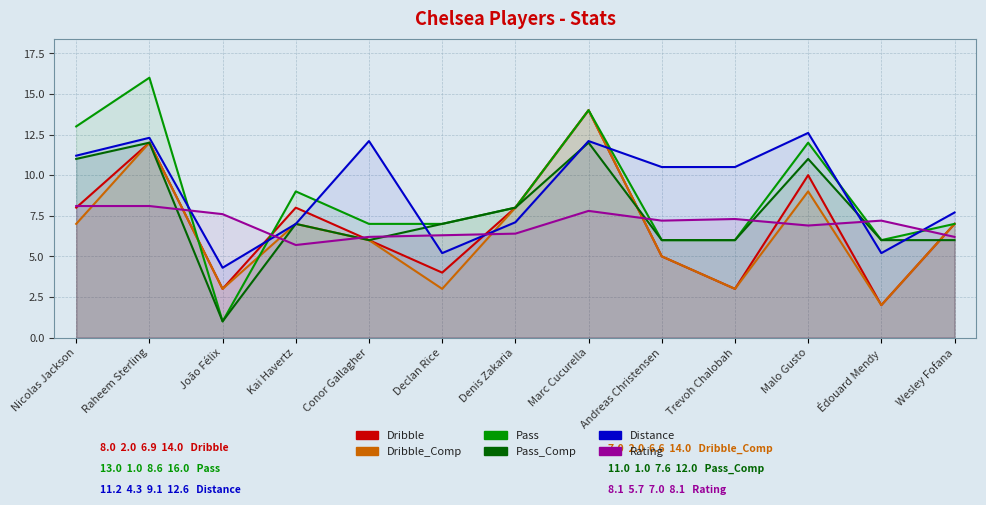

What is the average value of the Dribble_Comp series?

6.6